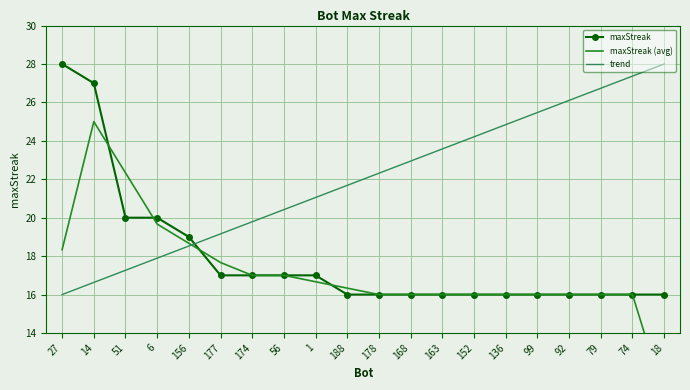

Is the value of maxStreak at 51 greater than the value of maxStreak (avg) at 177?

Yes